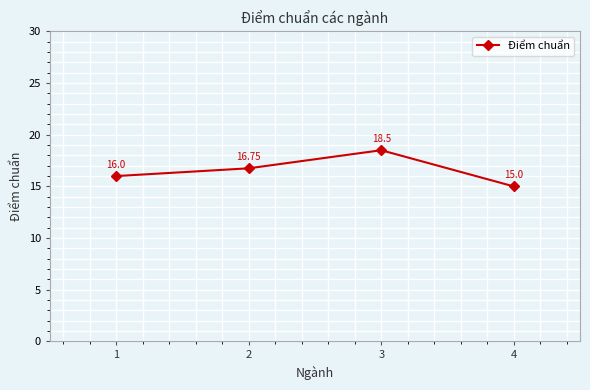

How many distinct data groups are displayed?

1